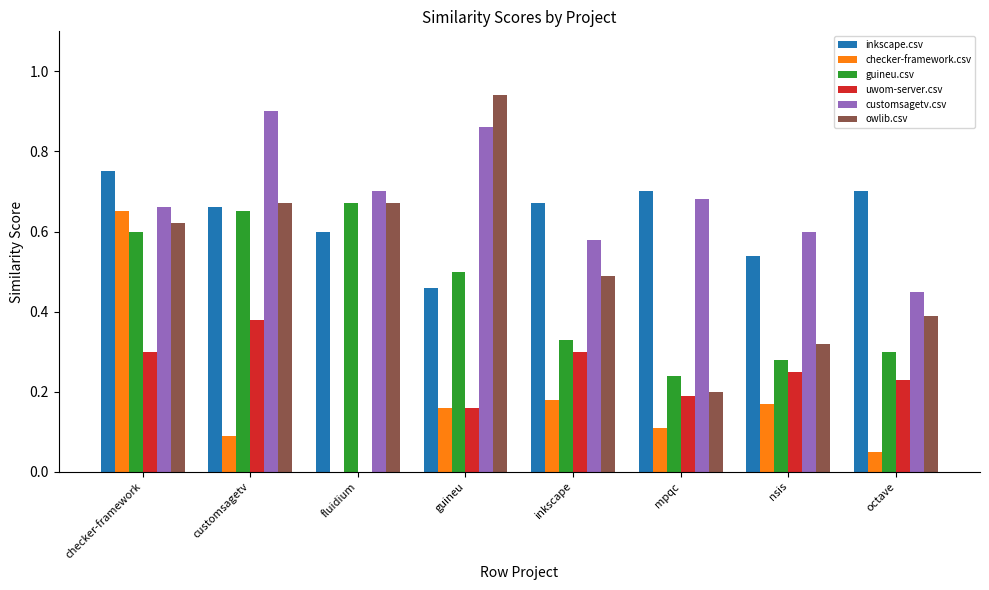

At which category is the sum across all series the highest?

checker-framework